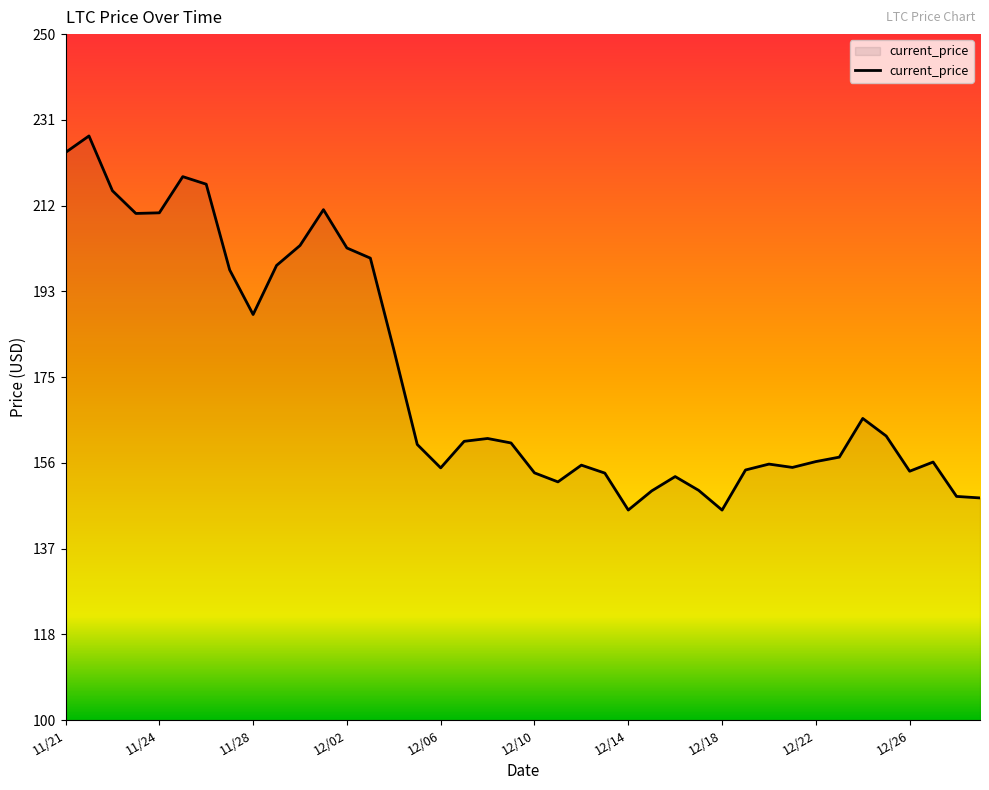

What is the minimum value shown in the chart?

145.9